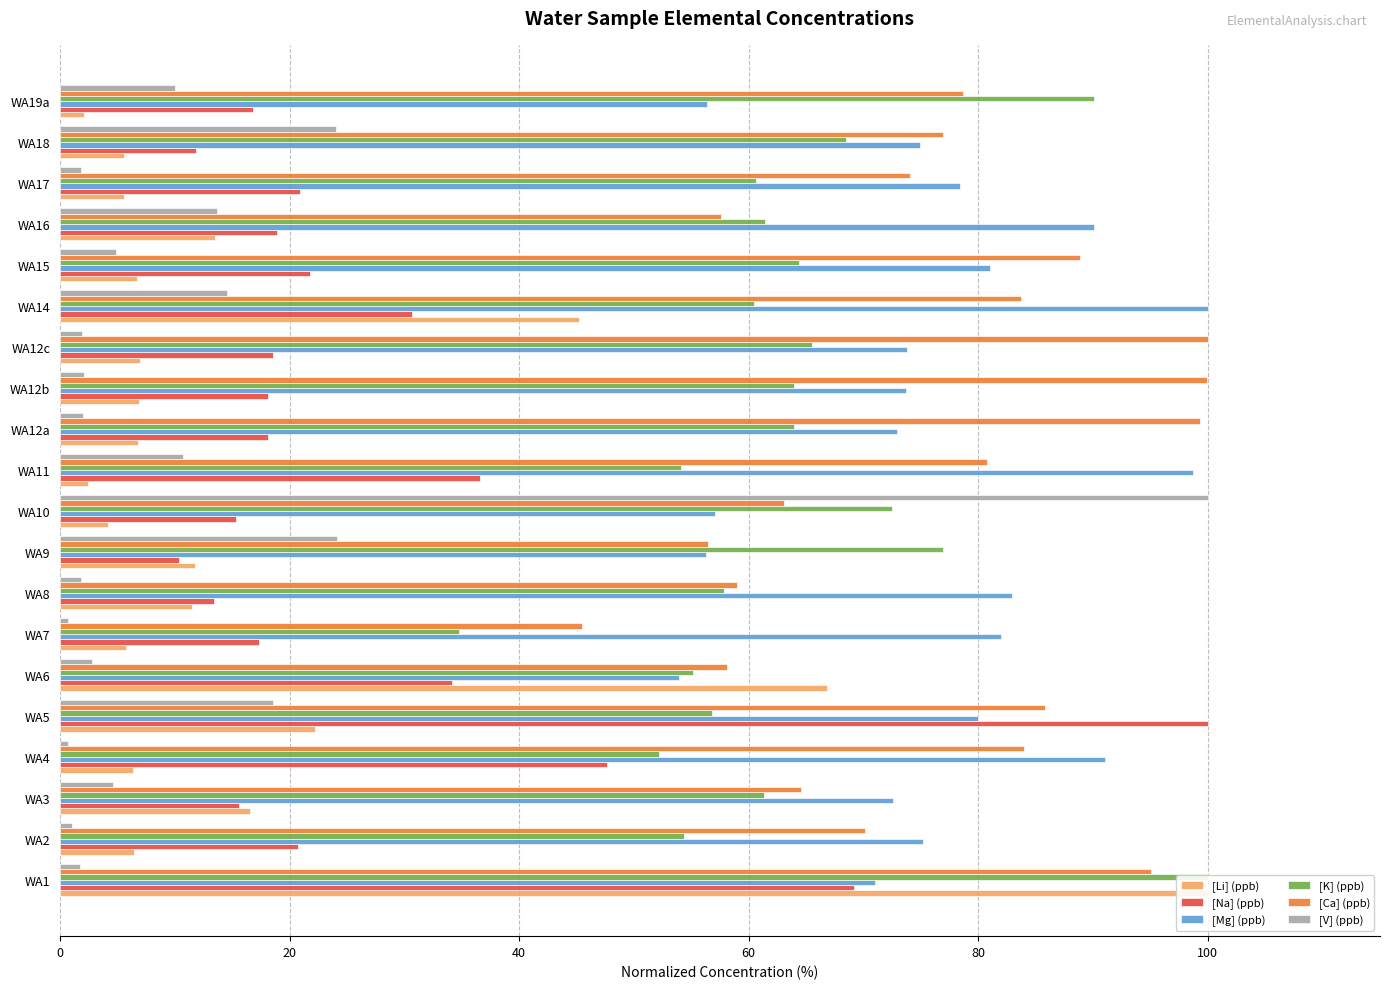

Rank the series at WA12c from lowest to highest value.

[V] (ppb), [Li] (ppb), [Na] (ppb), [K] (ppb), [Mg] (ppb), [Ca] (ppb)